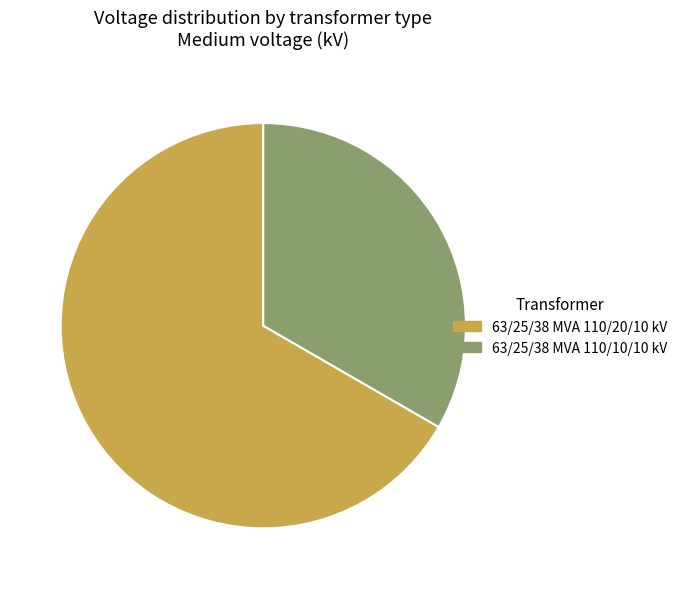

Which category has the smallest portion of the pie?

63/25/38 MVA 110/10/10 kV